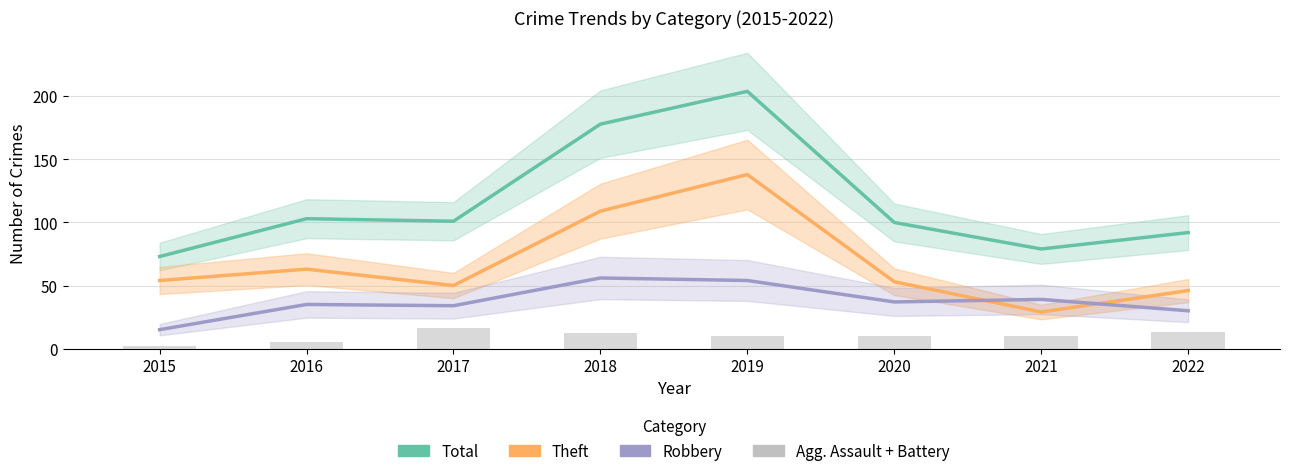

The Agg. Assault + Battery series shows 1 at 2015. True or false?

False